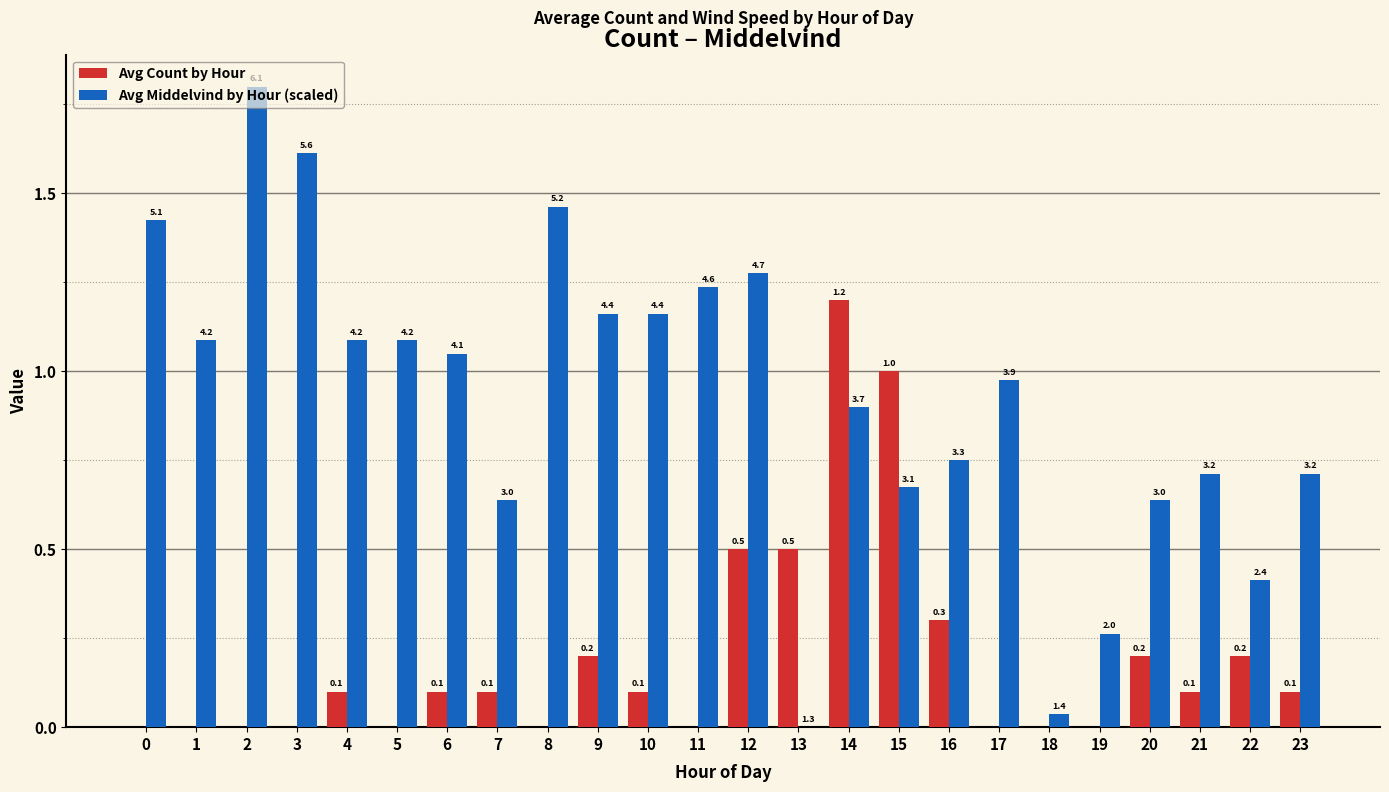

What are all the series names shown in the legend?

Avg Count by Hour, Avg Middelvind by Hour (scaled)